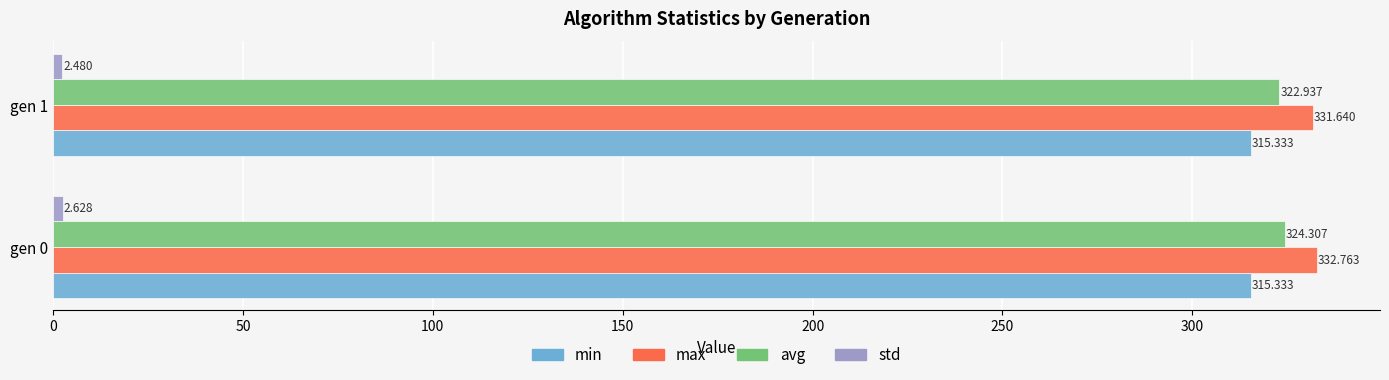

Which series has the largest total across all categories?

max